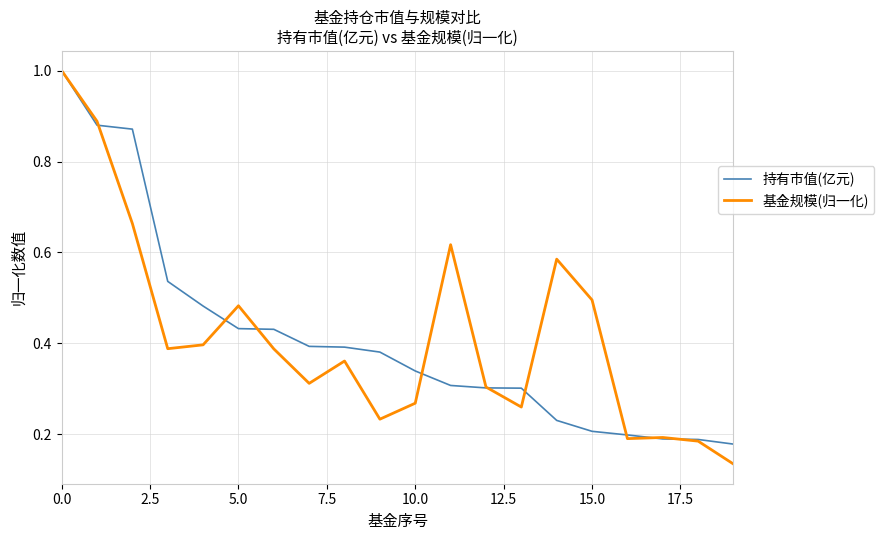

What is the highest value of the 持有市值(亿元) series?

1.0